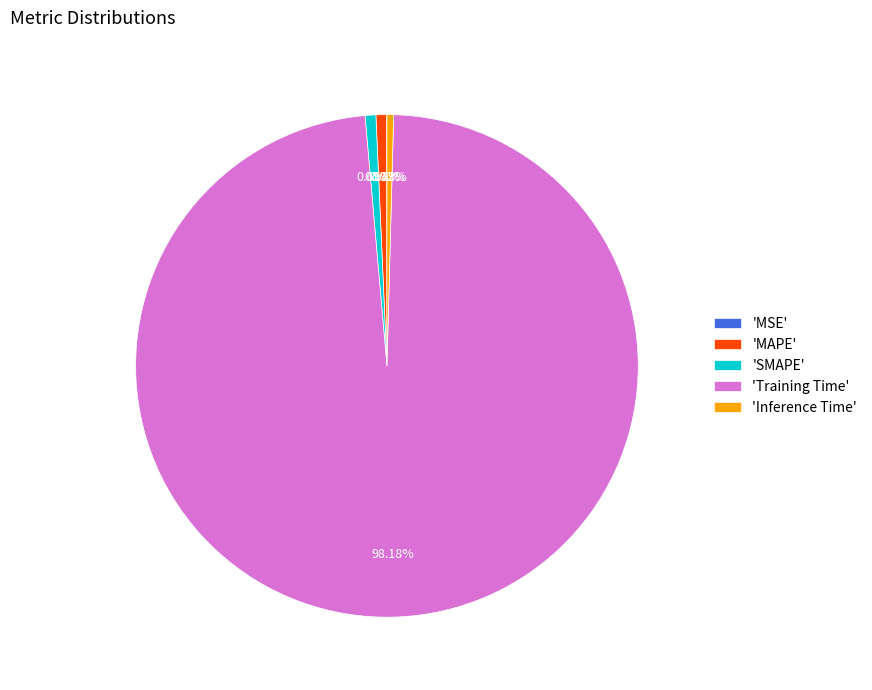

Is the sum of 'MAPE' and 'SMAPE' greater than half?

No